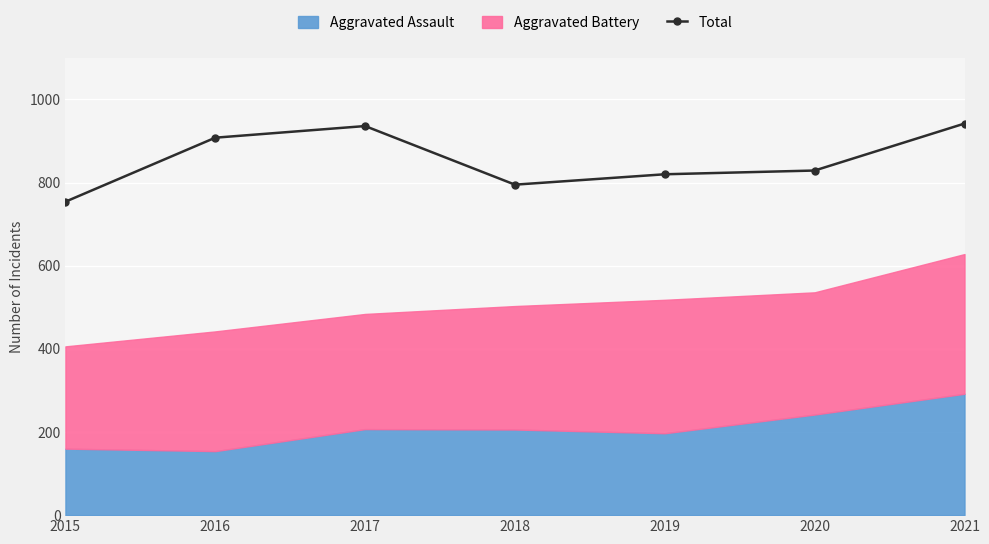

How many data points does each series have?

7